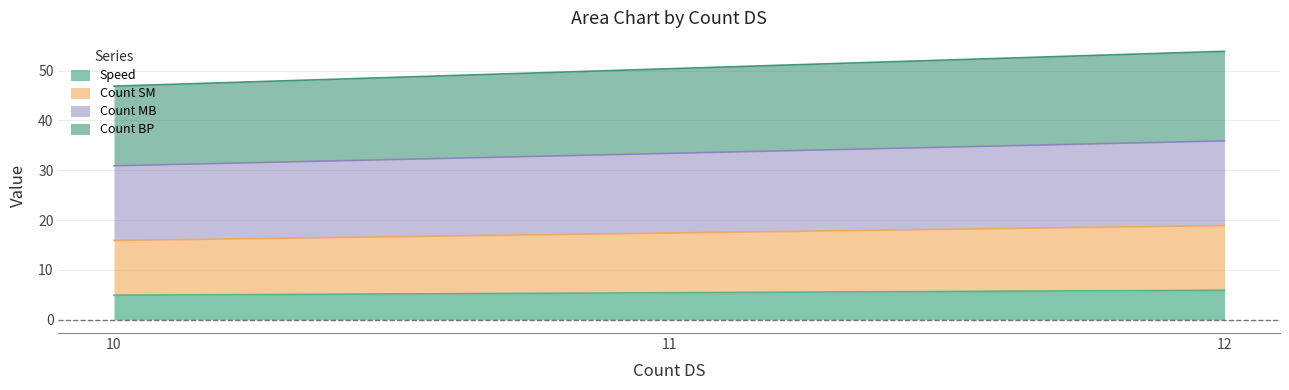

How many series are shown in this chart?

4